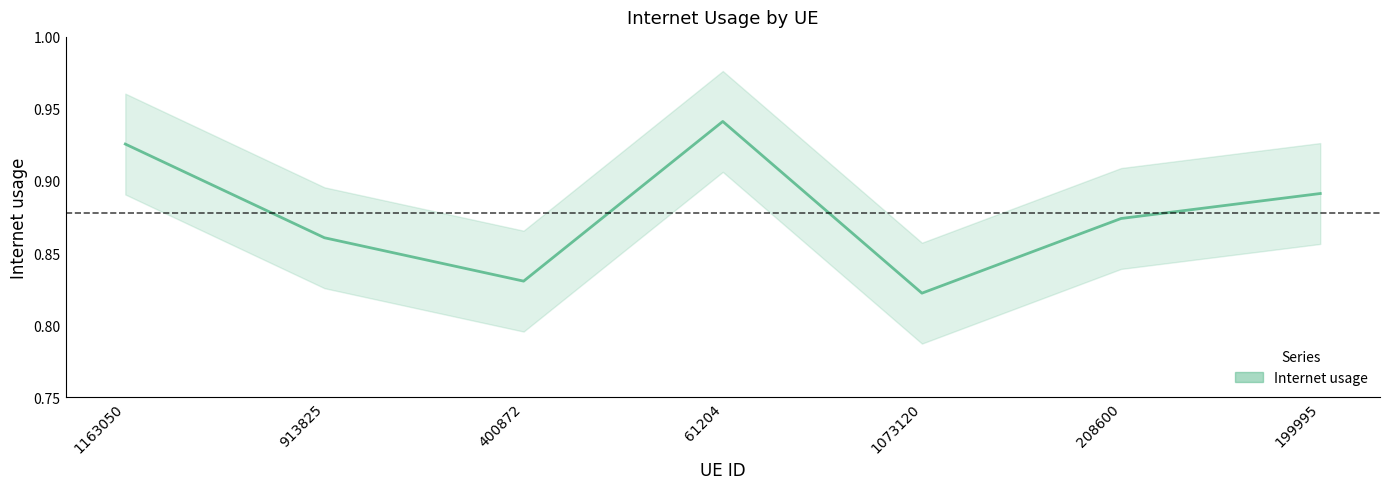

At which label is the value closest to 0?

1073120